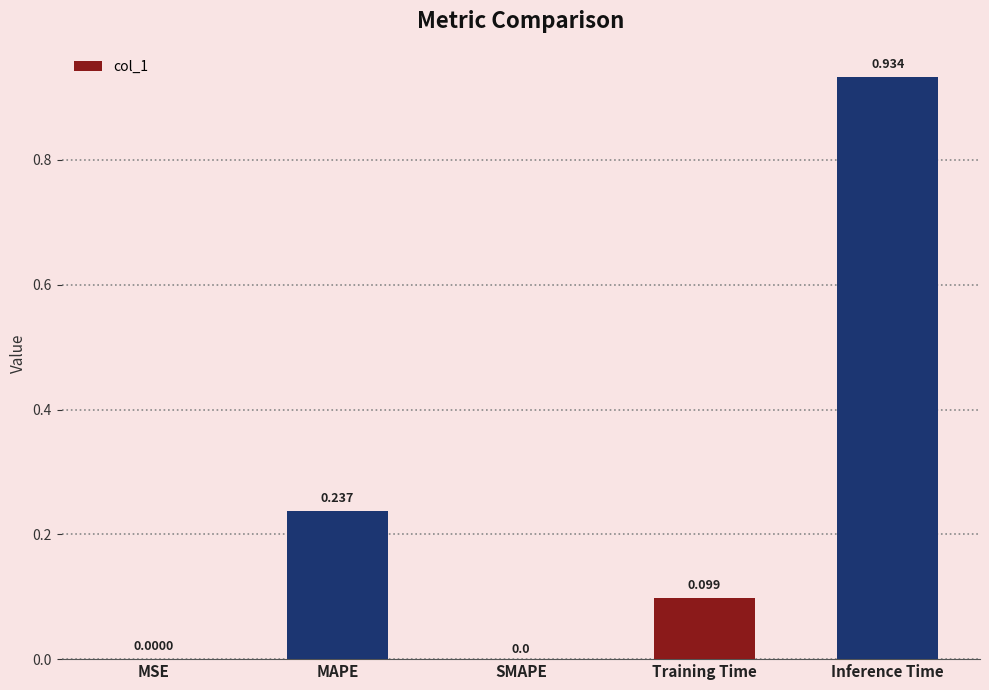

Which has a higher value, MSE or Inference Time?

Inference Time